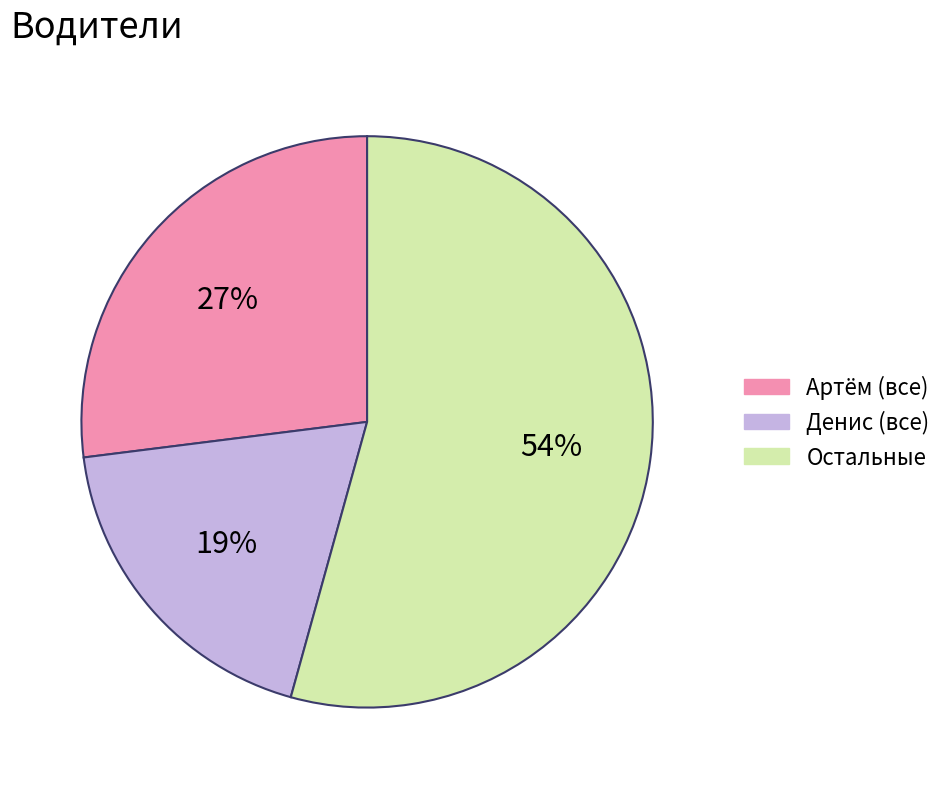

Approximately how many times larger is the value at Денис (все) compared to Артём (все)?

0.7